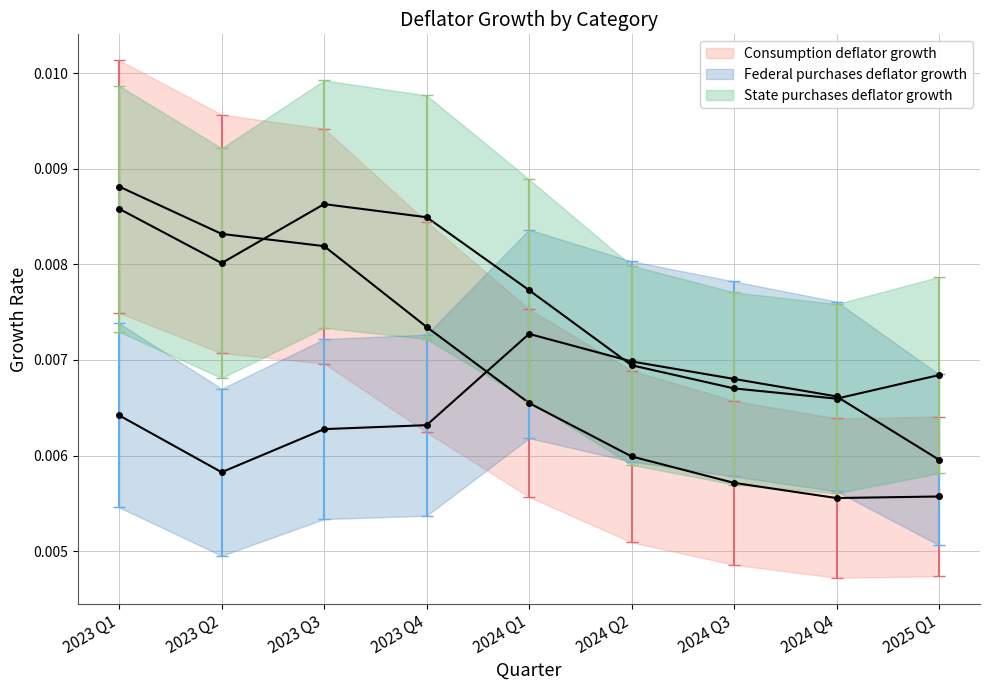

True or false: Federal purchases deflator growth and State purchases deflator growth cross at least once.

True